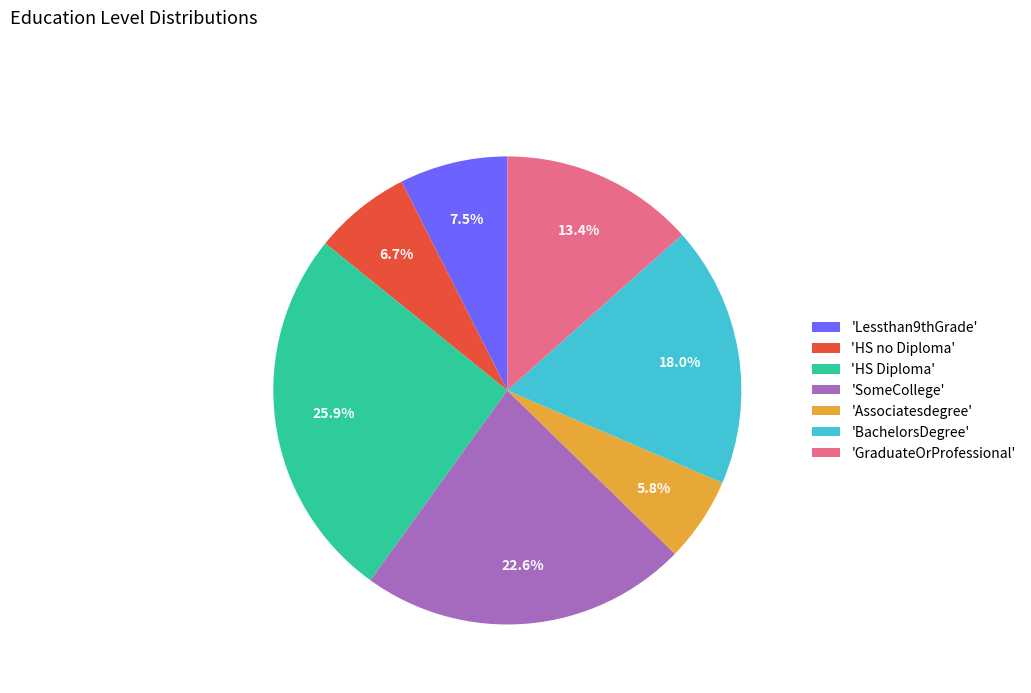

Which has a higher value, 'HS no Diploma' or 'HS Diploma'?

'HS Diploma'